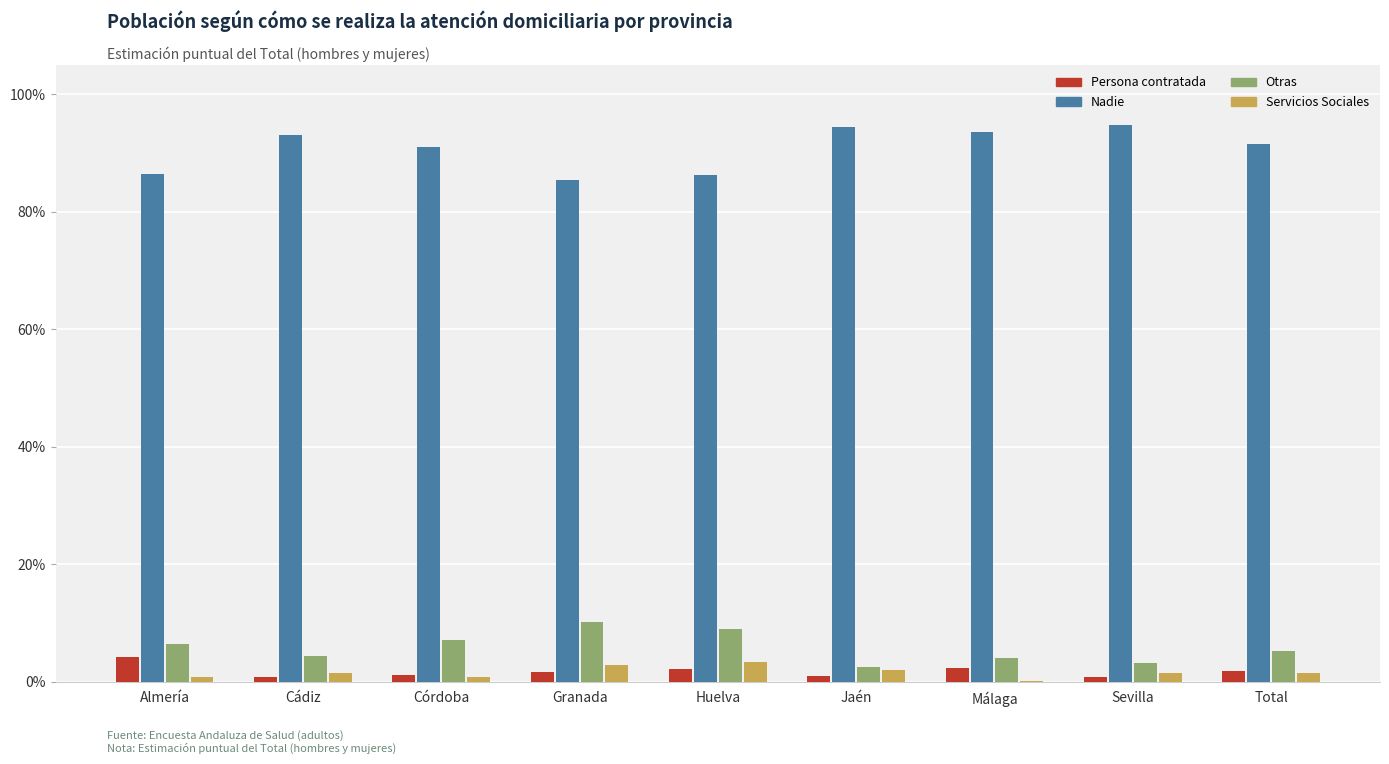

Which series has the widest spread of values?

Nadie